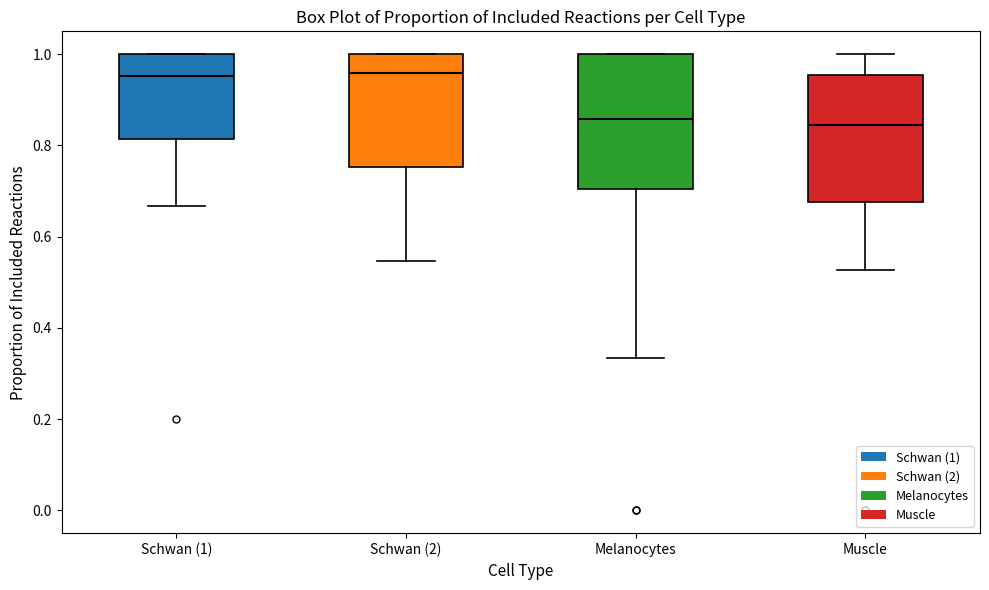

Reading left to right, transcribe this box plot: for each box, give where its median line is, the range the box spans, and where its two whiskers end, as read against the y-axis. The values are not printed on the chart, so give them approximately, as read against the axis.

Schwan (1): median 0.96, box 0.82 to 1.00, whiskers 0.66 to 1.00
Schwan (2): median 0.96, box 0.76 to 1.00, whiskers 0.54 to 1.00
Melanocytes: median 0.86, box 0.70 to 1.00, whiskers 0.34 to 1.00
Muscle: median 0.84, box 0.68 to 0.96, whiskers 0.52 to 1.00